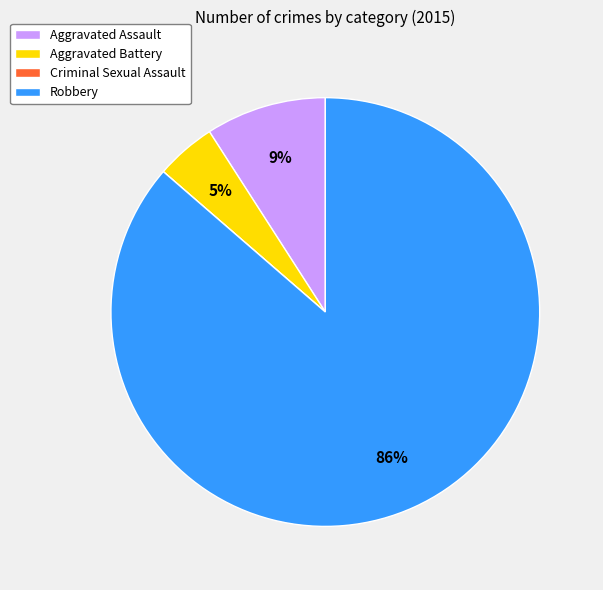

Is it true that Robbery is 86% of the pie?

True